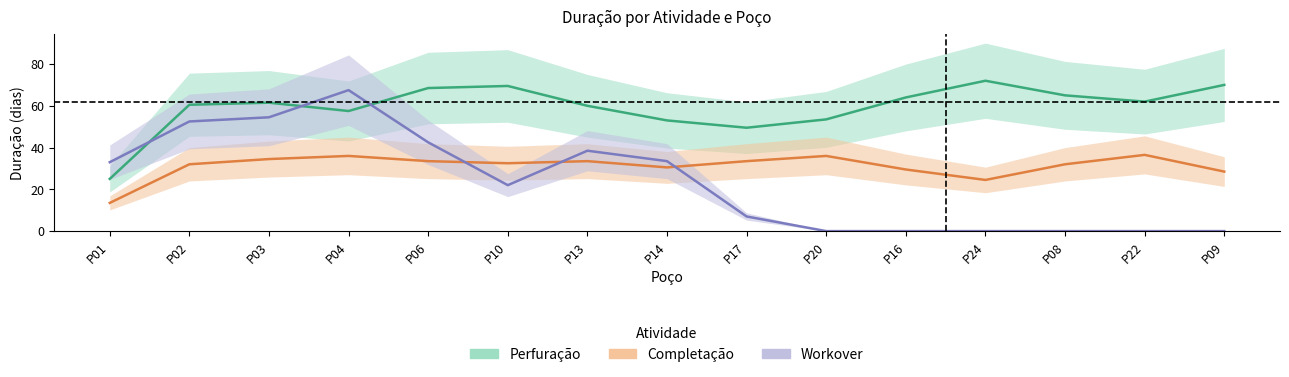

Does the chart have visible grid lines?

No